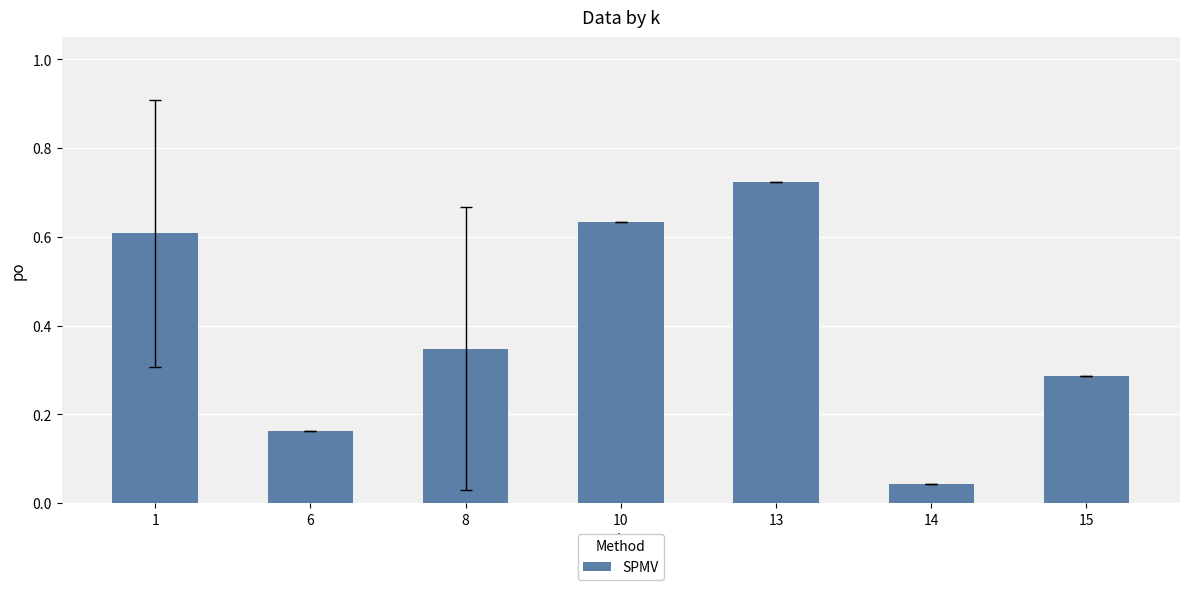

How many bars are there in total?

7